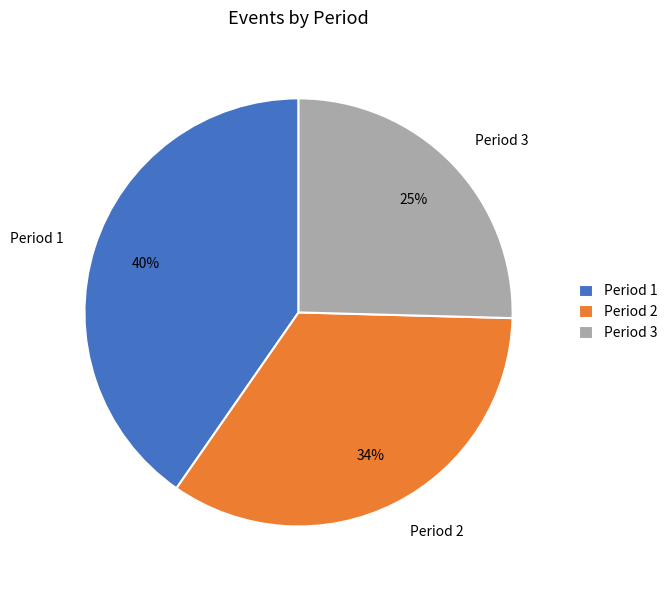

Which slice is the smallest?

Period 3